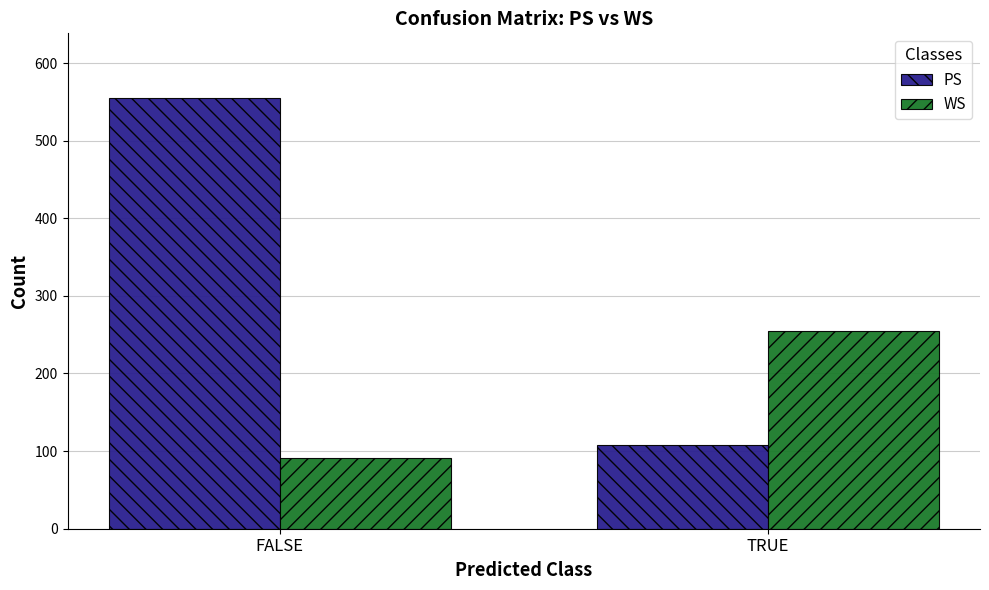

What is the minimum value for WS?

91